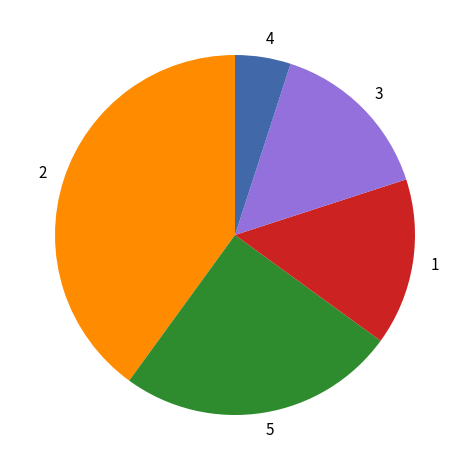

Is the sum of 3 and 1 greater than half?

No